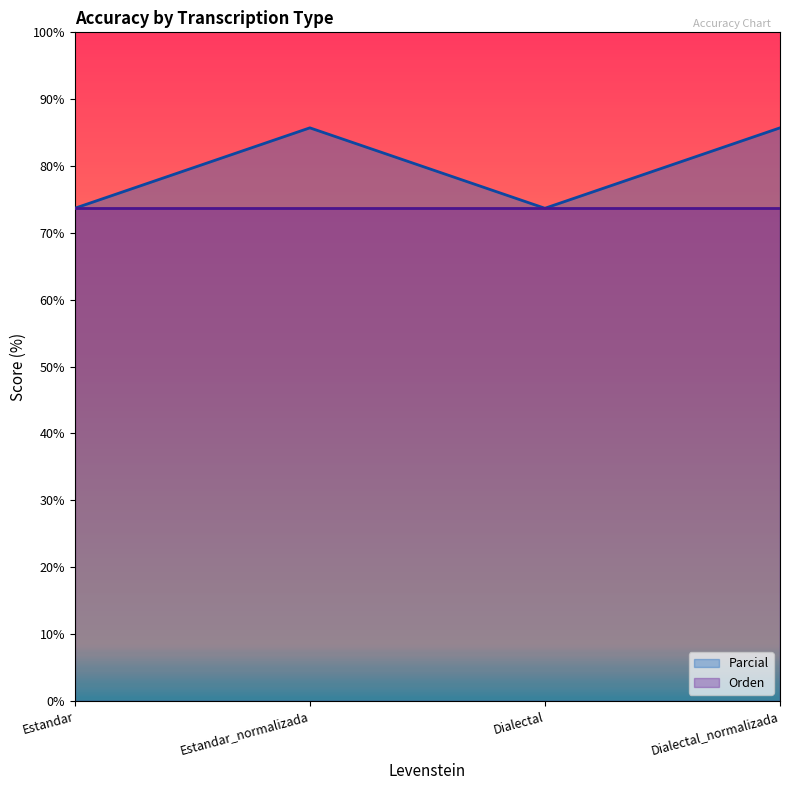

Reading left to right, what are all the values shown in this chart?

Estandar=73.7	Estandar_normalizada=85.7	Dialectal=73.7	Dialectal_normalizada=85.7